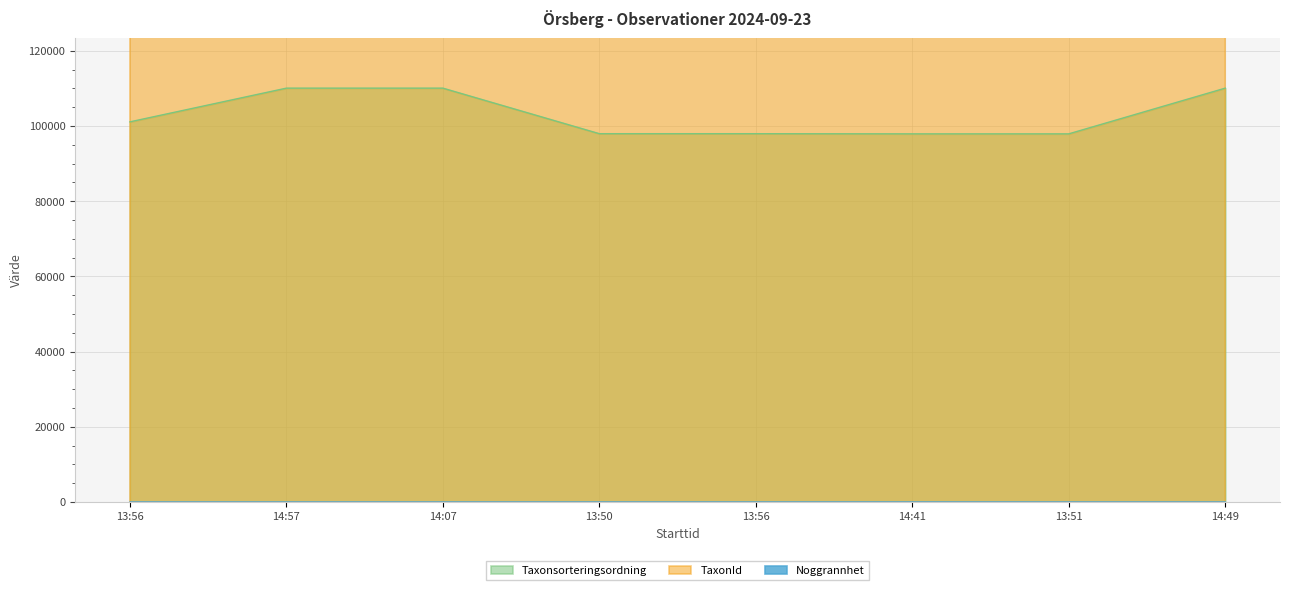

At which label does Taxonsorteringsordning first exceed 101097?

14:57